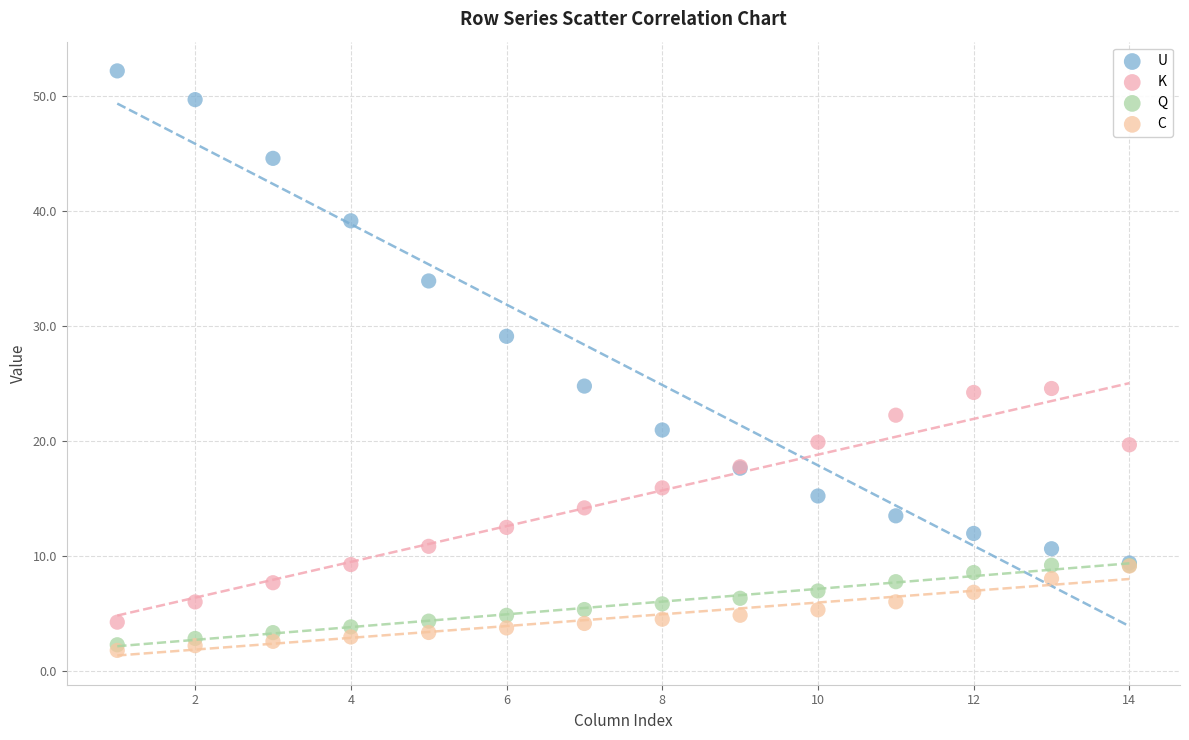

In the U series, what Y value is closest to 30?

29.1